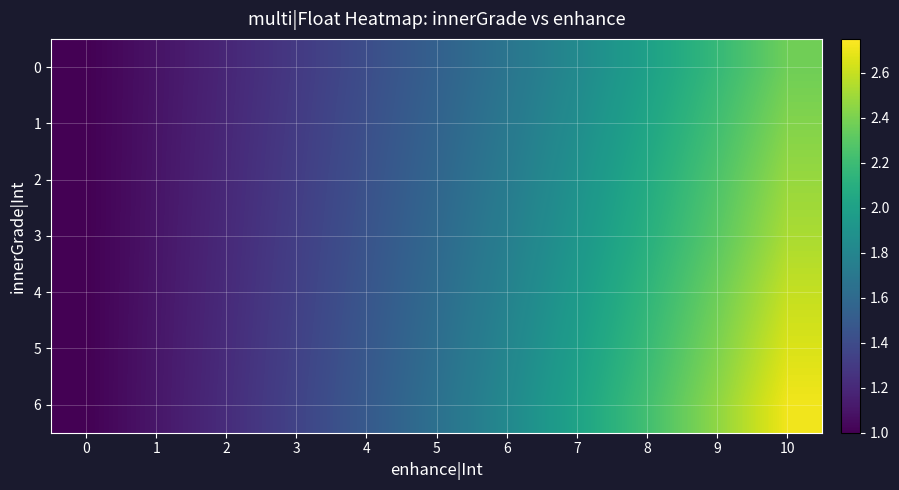

How many data points does each series have?

11